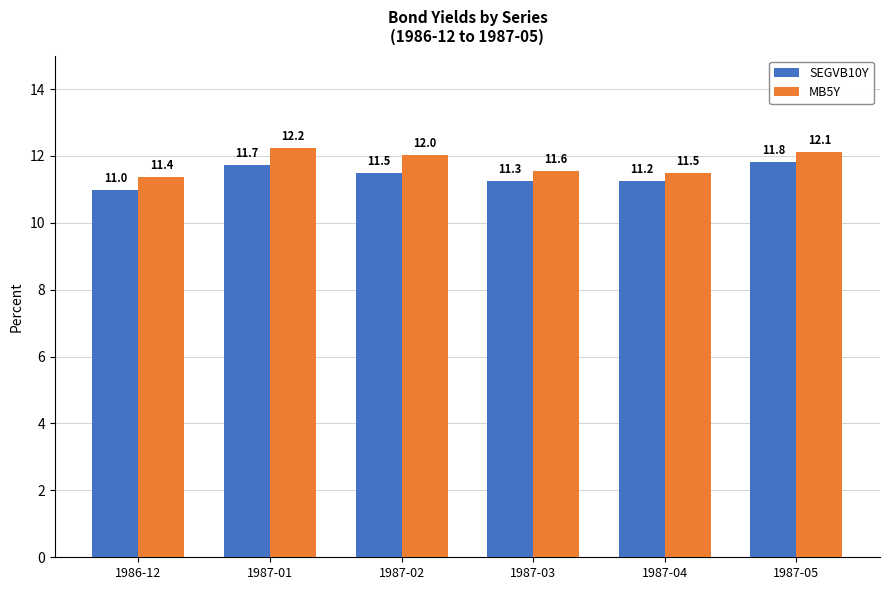

At how many categories does at least one series exceed 11?

6